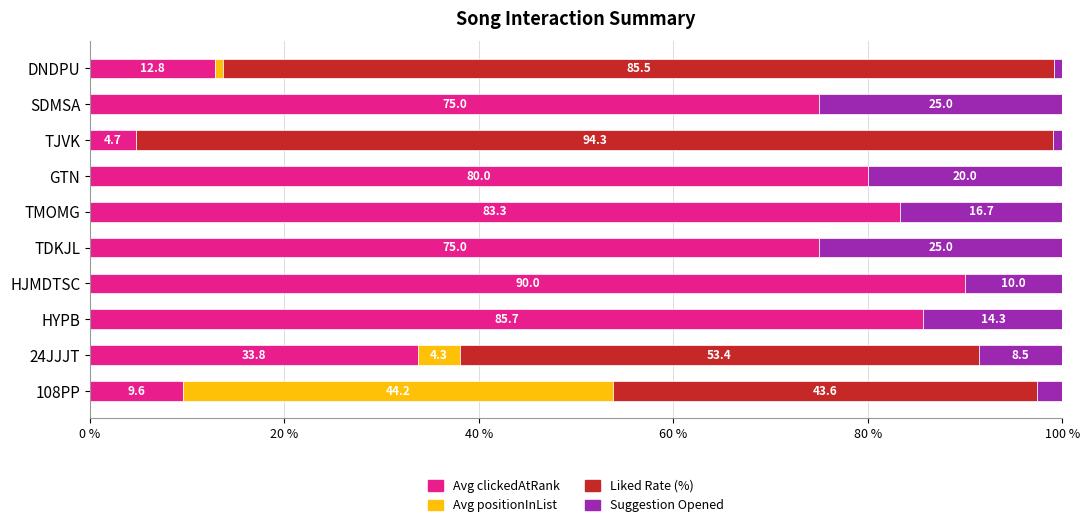

Read the Avg clickedAtRank value at 24JJJT.

33.8